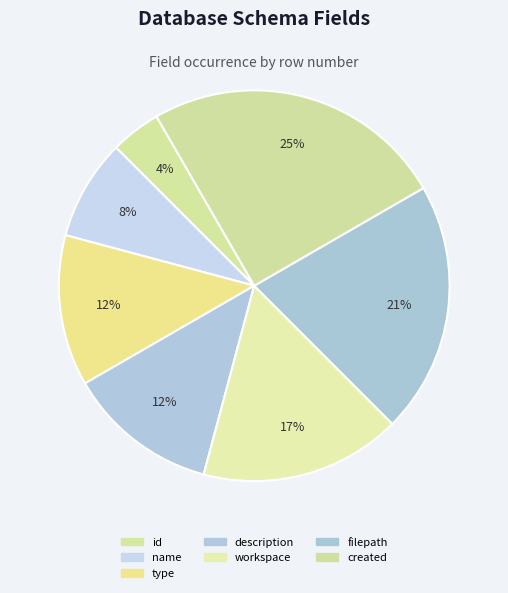

Count the number of slices in the pie.

7